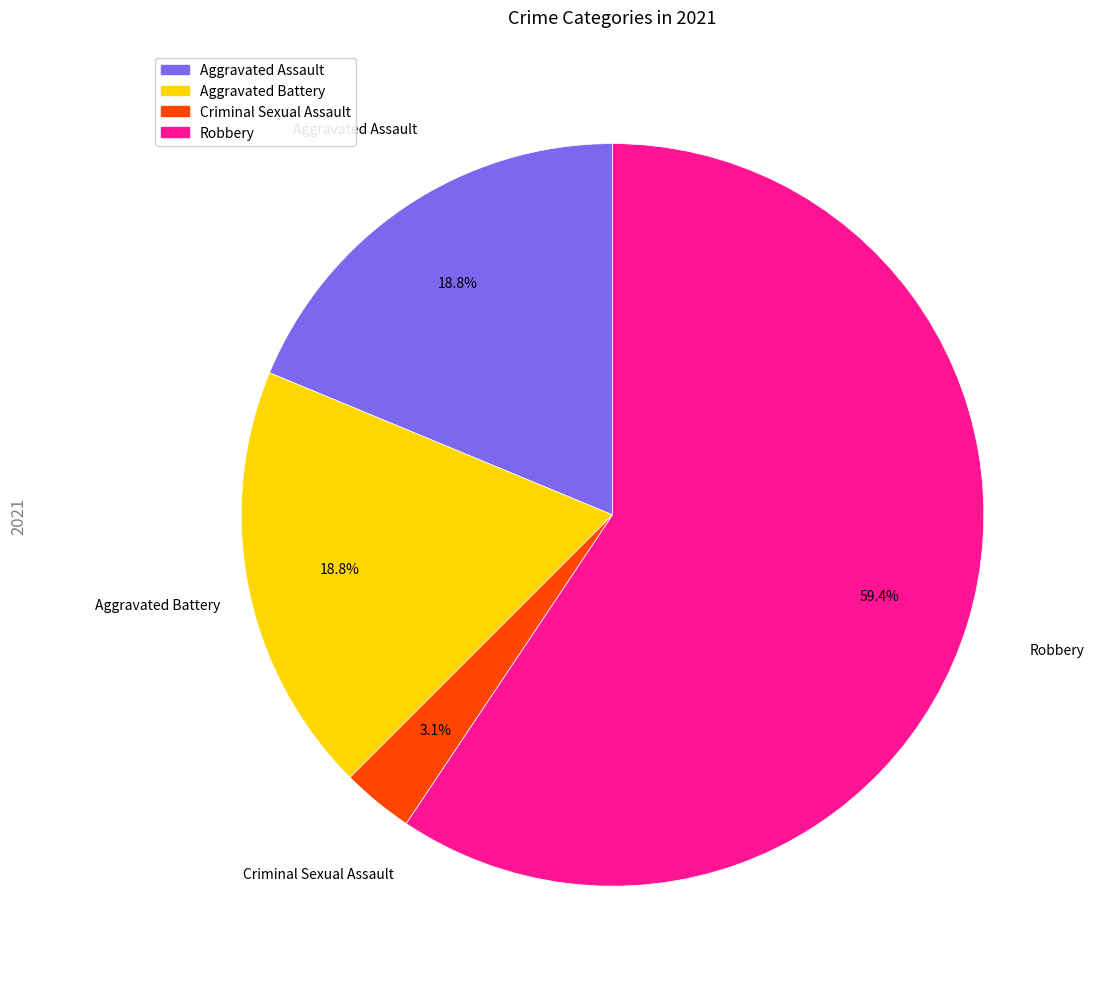

Is there a majority slice in this chart?

Yes